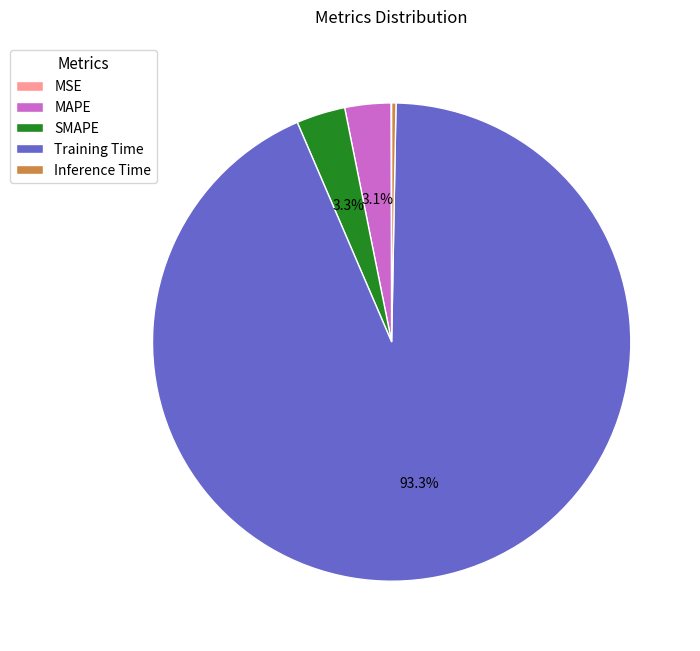

Is the sum of MAPE and SMAPE greater than half?

No